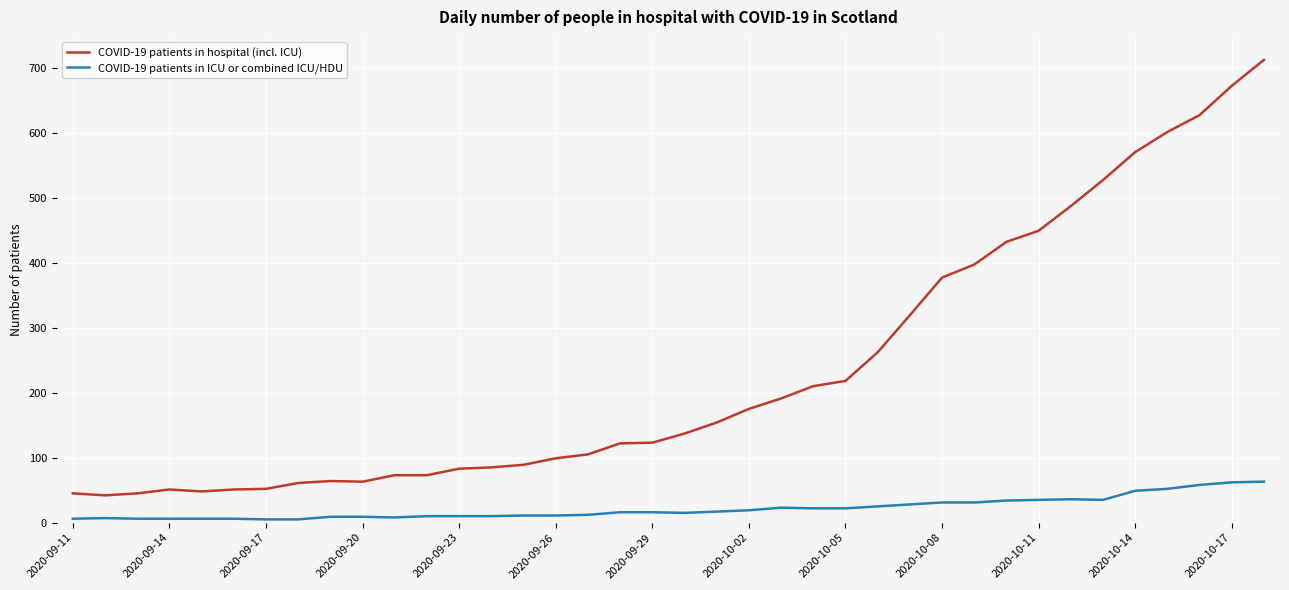

Does the chart display data point markers on the line(s)?

No